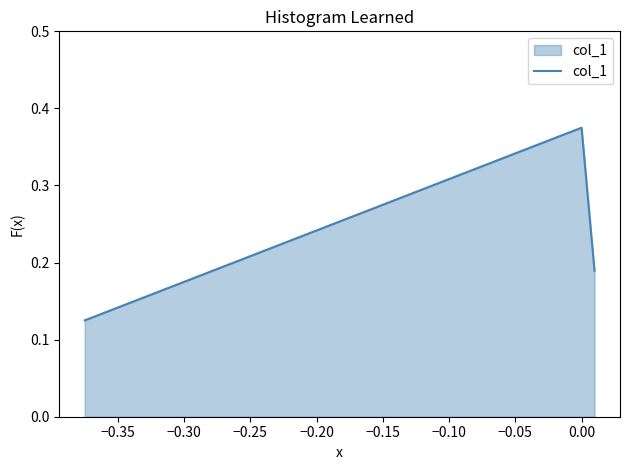

How many values are between 0 and 1?

3